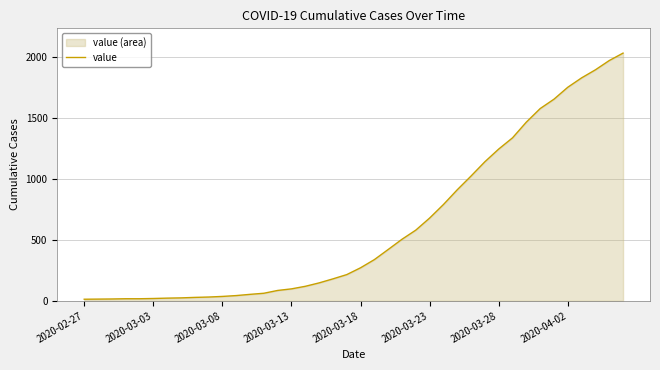

The value at 2020-03-28 is 1855. True or false?

False